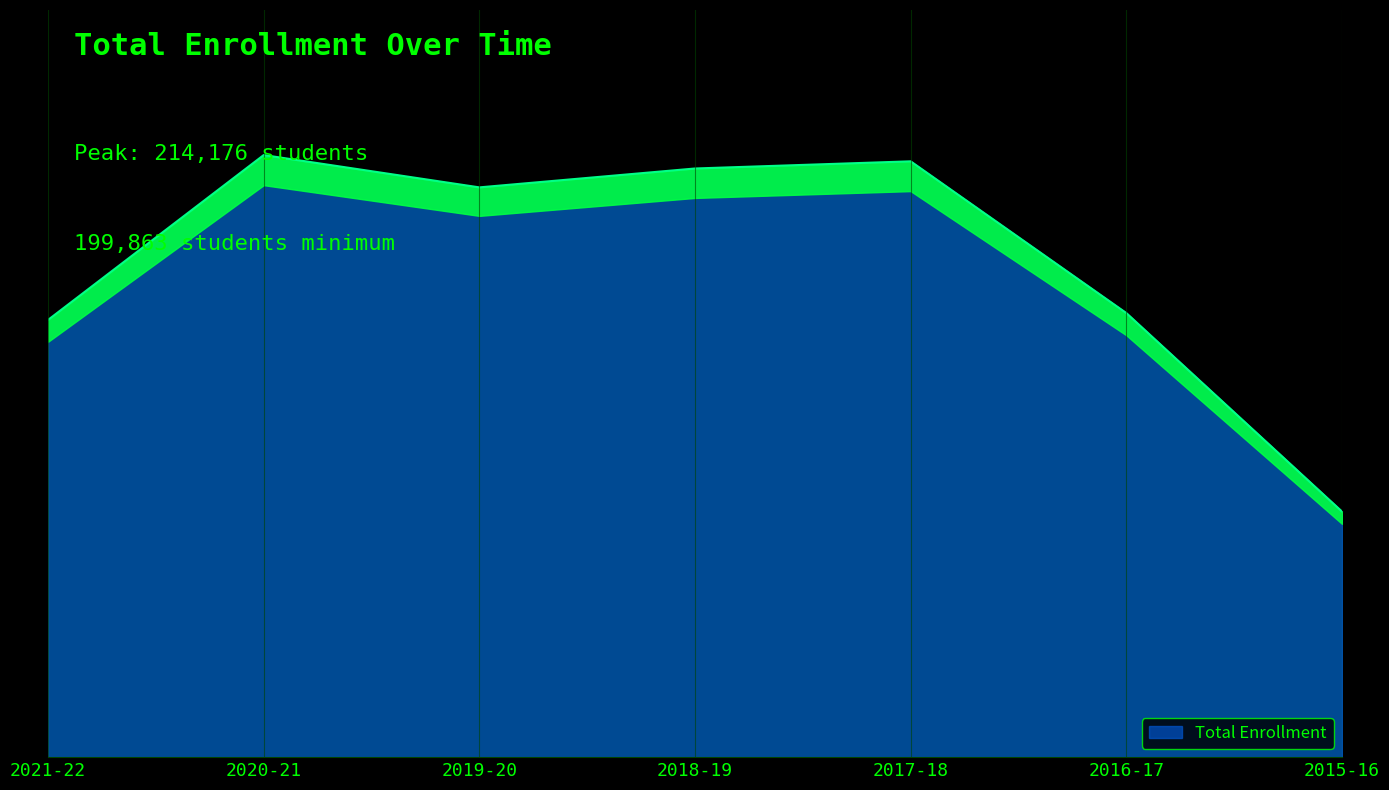

How many data points are less than 212878?

3